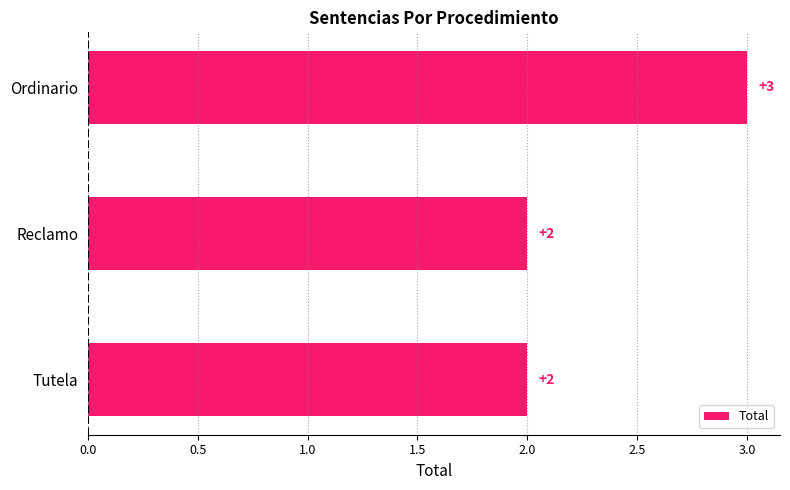

Is it true that the value at Tutela is 2?

True